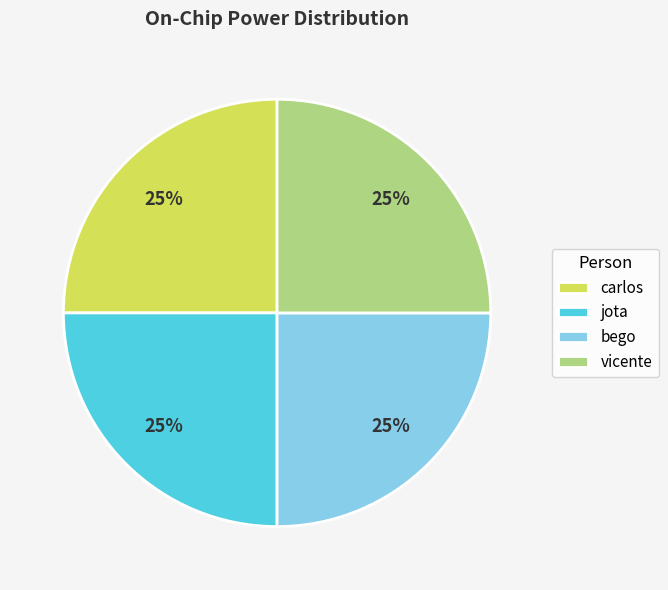

To the nearest percent, what is the difference between the largest and smallest slice percentages?

0%